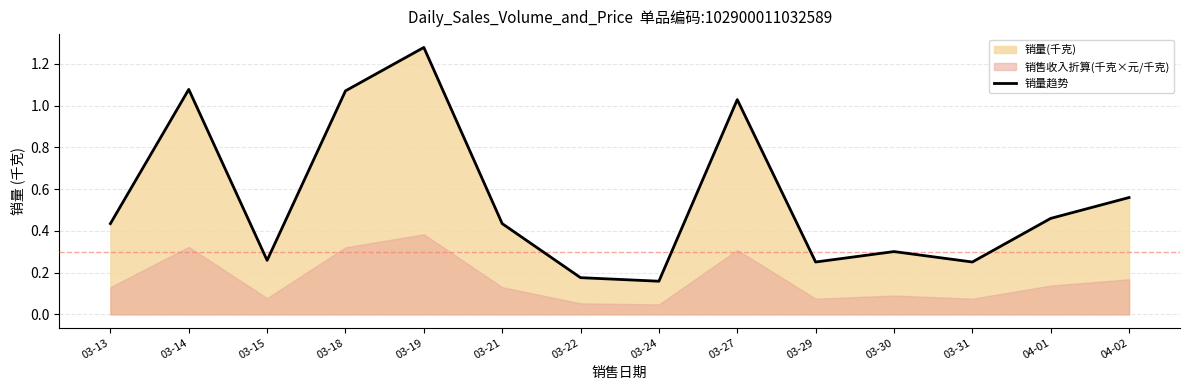

What is the difference between the values at 03-15 and 03-14?

0.8